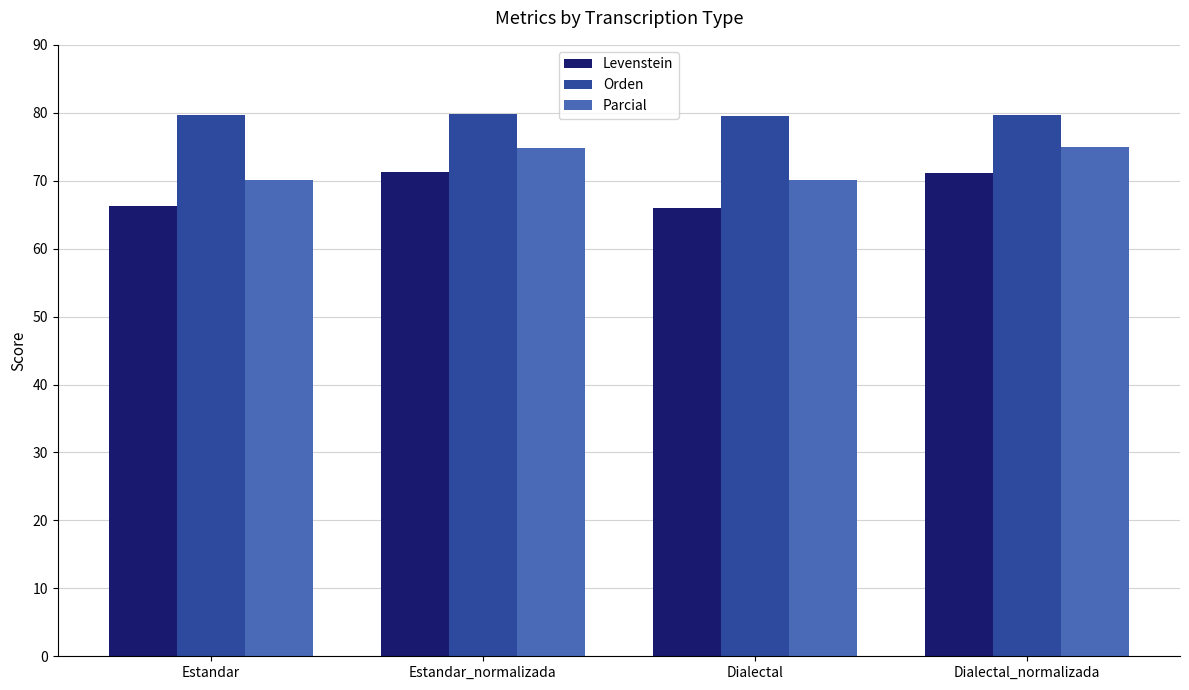

What is the difference between the second highest and second lowest values in the Levenstein series?

4.8